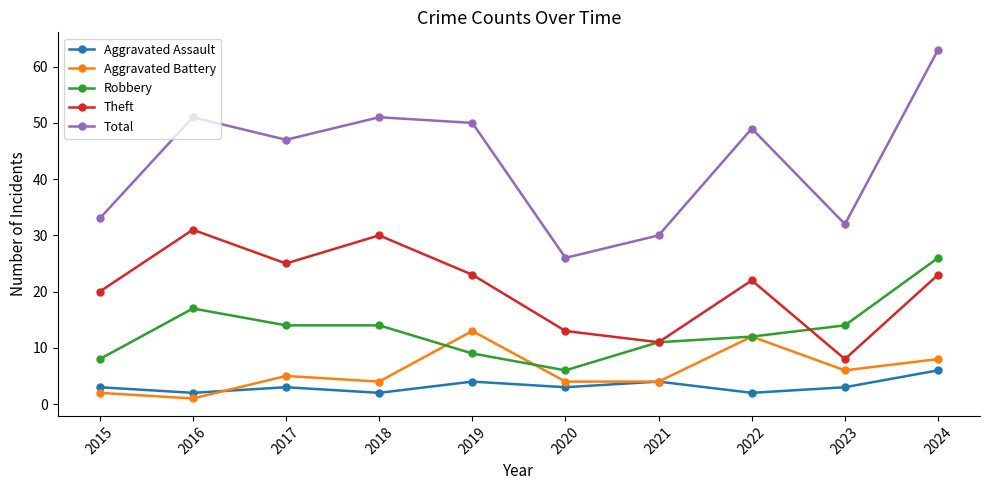

What is the total value across all series at 2017?

94